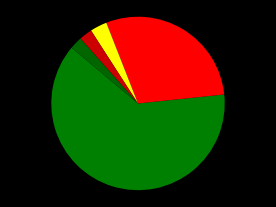

Count the number of slices in the pie.

5